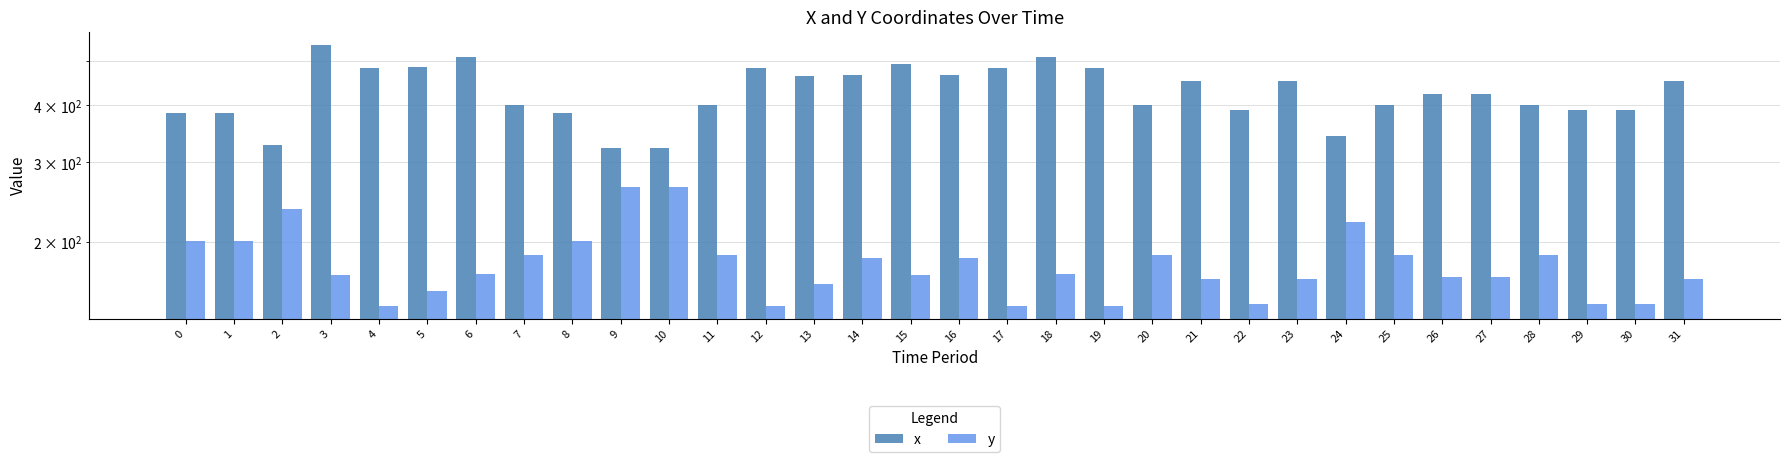

At how many categories does at least one series exceed 322?

32